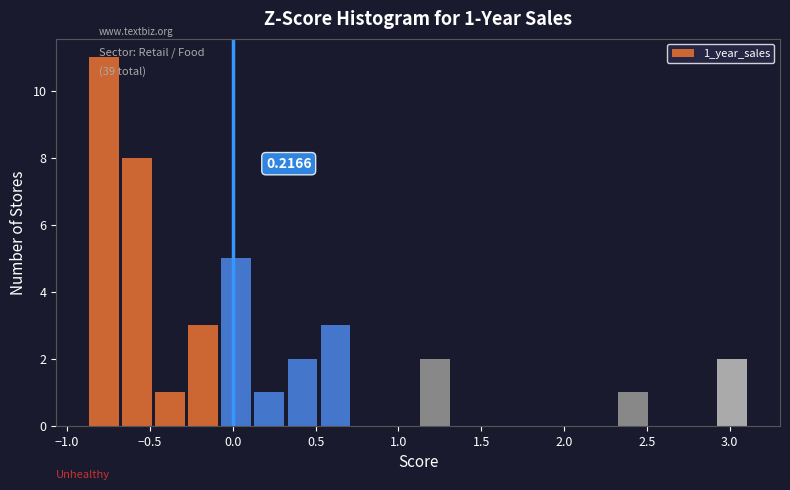

Around what value on the x-axis is the tallest bar? Give the approximate position of its centre, as read against the axis.

-0.80